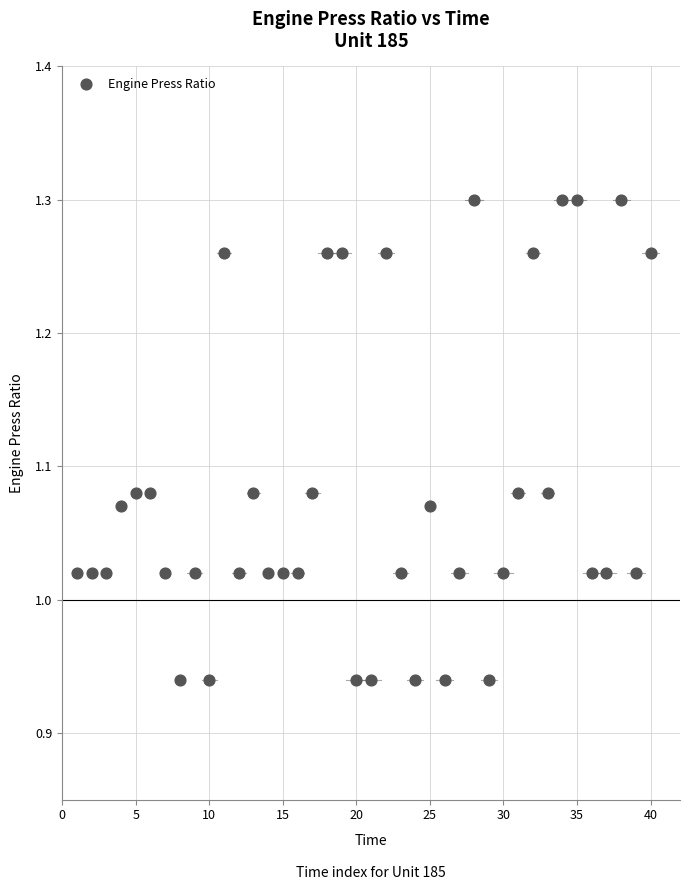

What is the range of Y values (max minus min)?

0.4